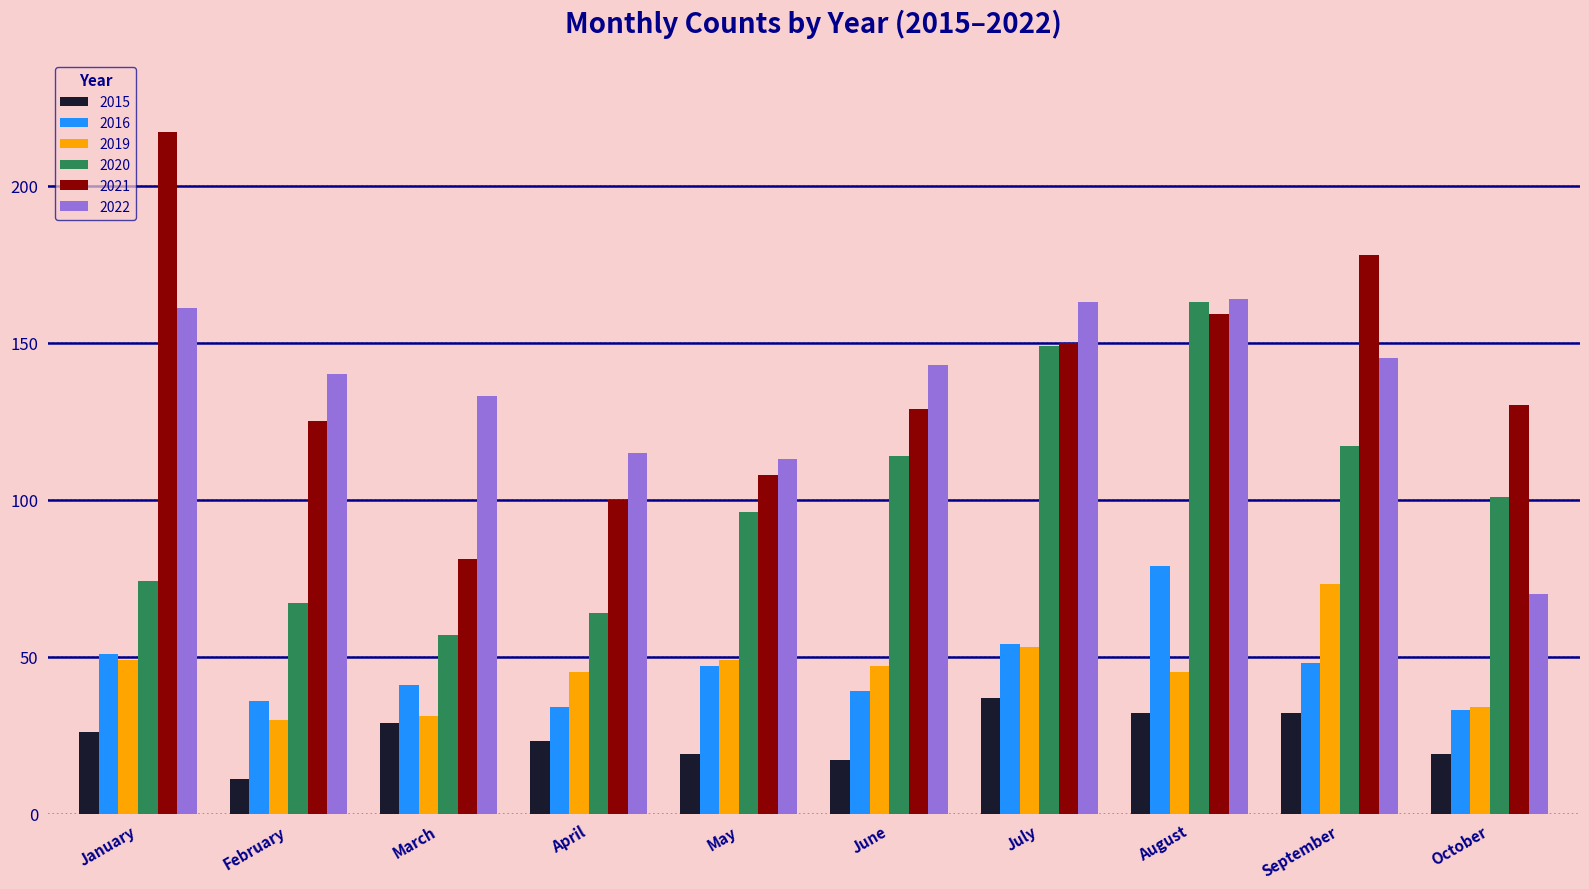

Does the chart contain any negative values?

No